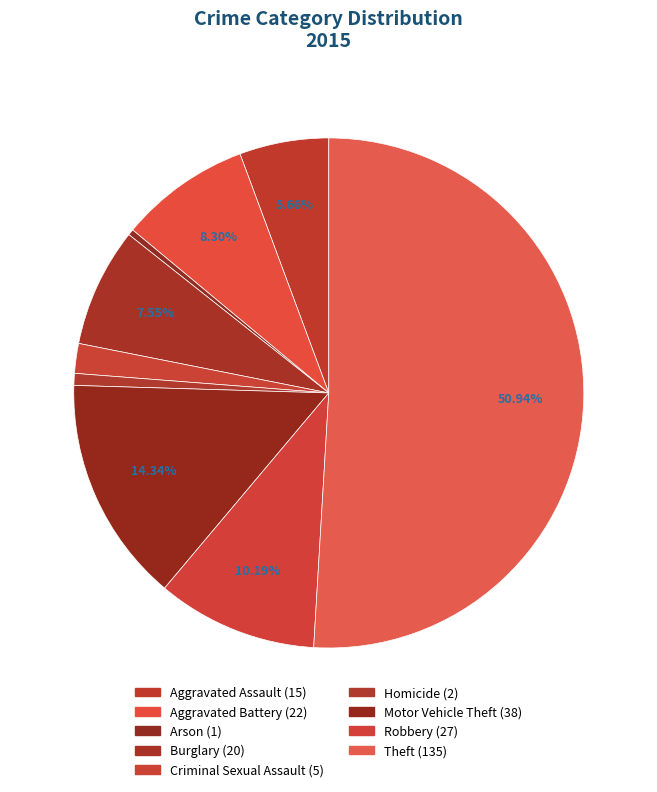

True or false: Motor Vehicle Theft accounts for 5% of the total.

False